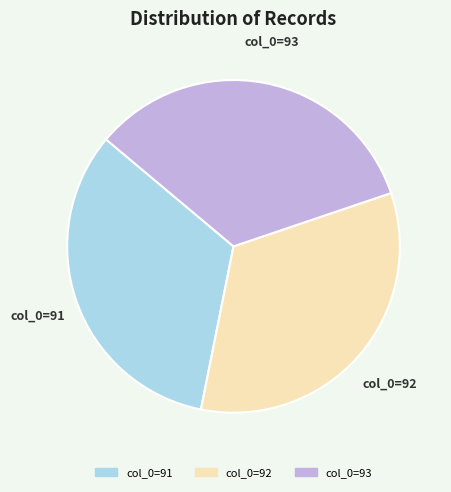

What is the ratio of the value at col_0=91 to the value at col_0=92?

1.0